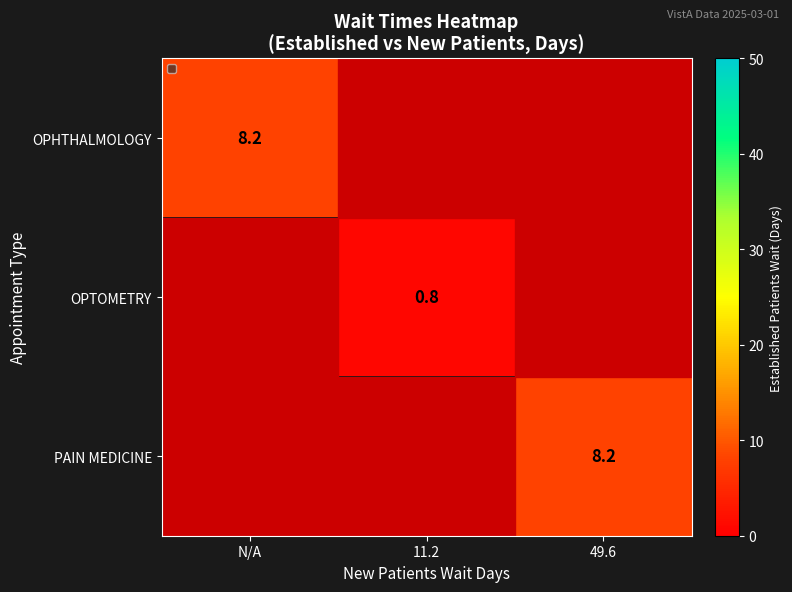

The value of PAIN MEDICINE at 49.6 is 8.2. True or false?

True